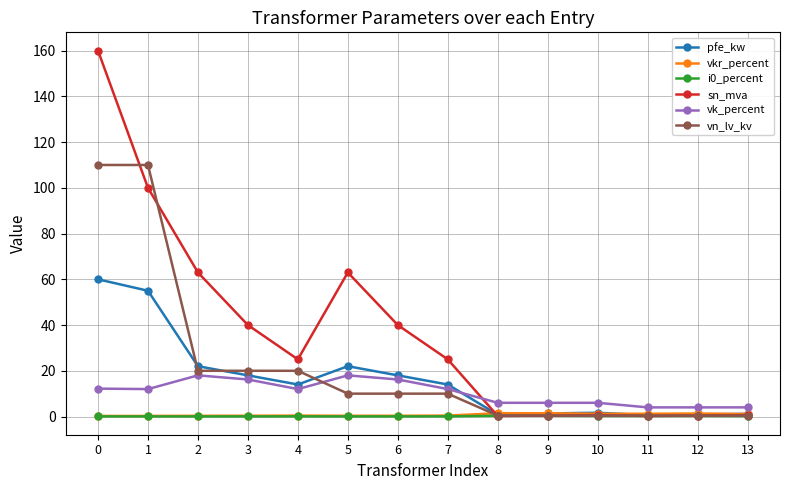

The vn_lv_kv series shows 0.4 at 9. True or false?

True